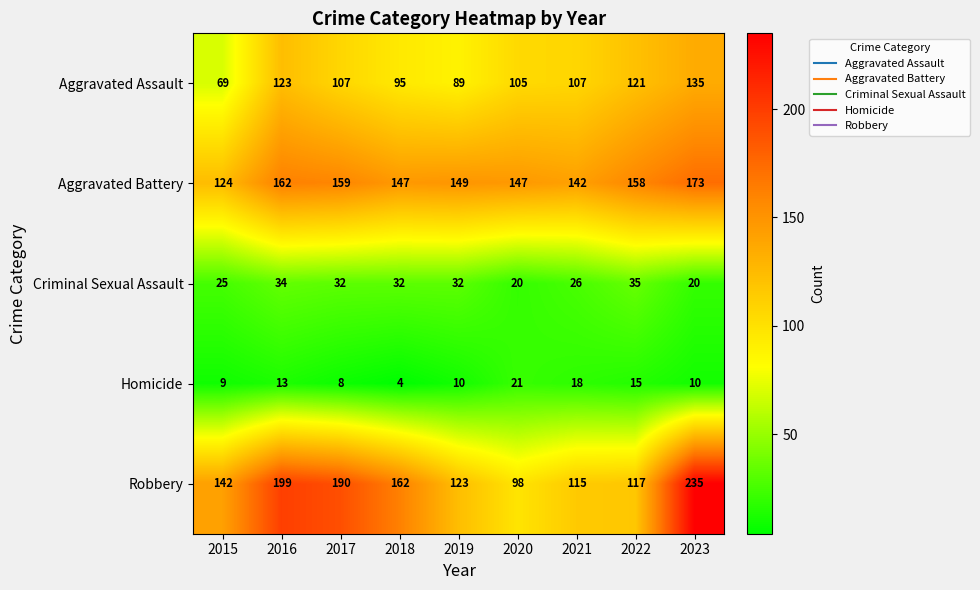

Which series has the largest total across all categories?

Robbery